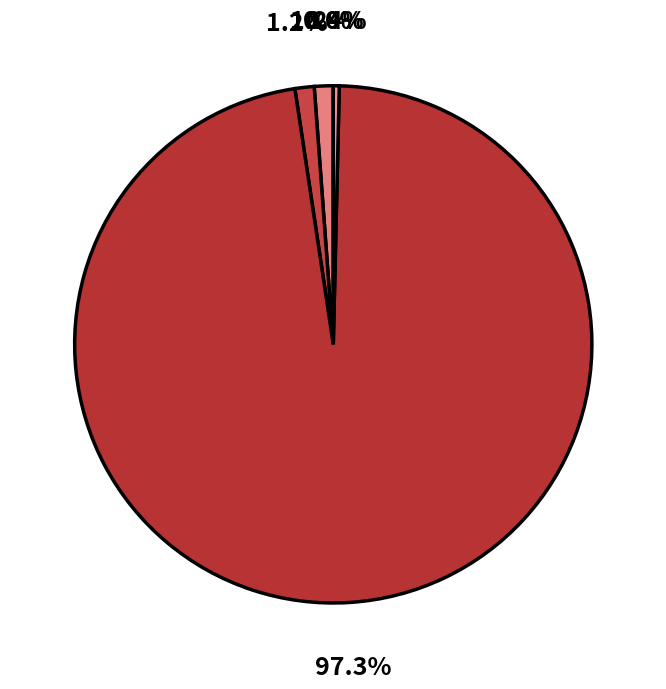

Is there any slice that represents more than half of the pie?

Yes